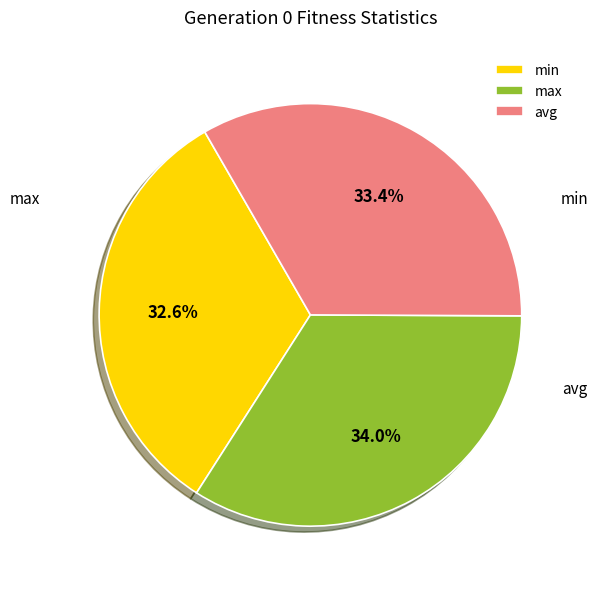

What percentage is NOT represented by avg?

66.6%